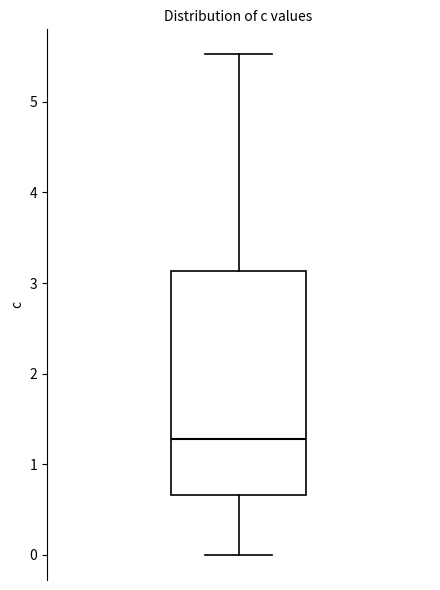

Read this box plot against the y-axis: the position of the median line, the range covered by the box, and the ends of both whiskers. The values are not printed on the chart, so give them approximately, as read against the axis.

median 1.3, box 0.7 to 3.1, whiskers 0.0 to 5.5